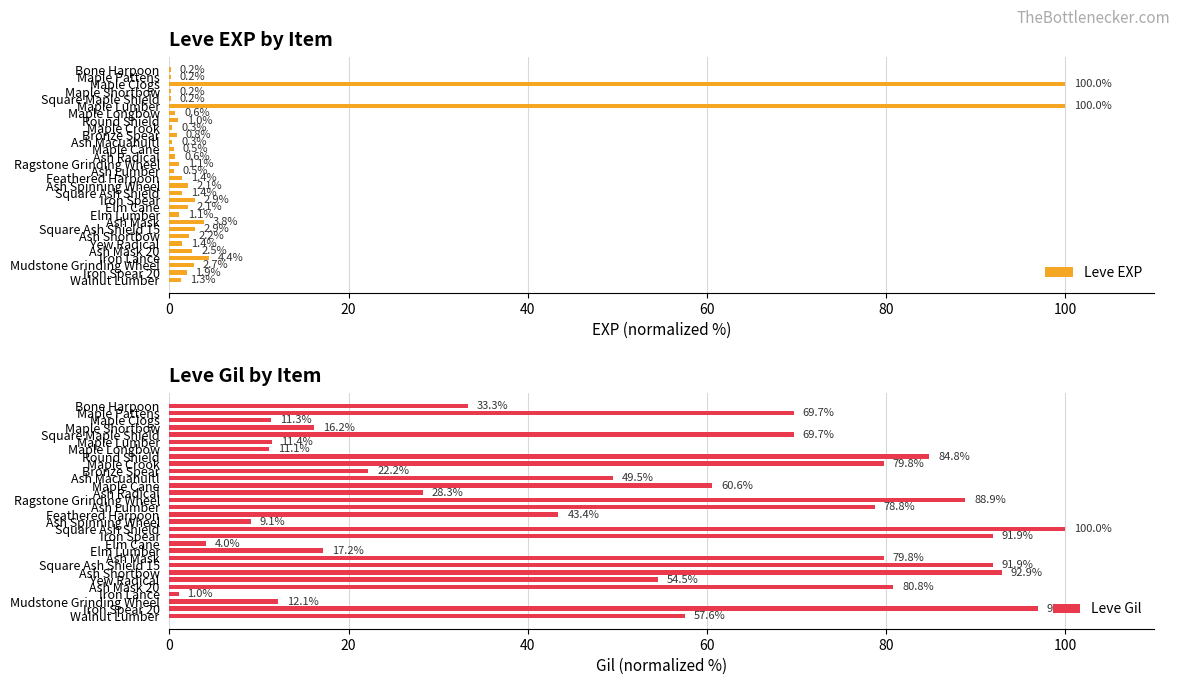

What is the minimum value for Leve Gil?

1.0